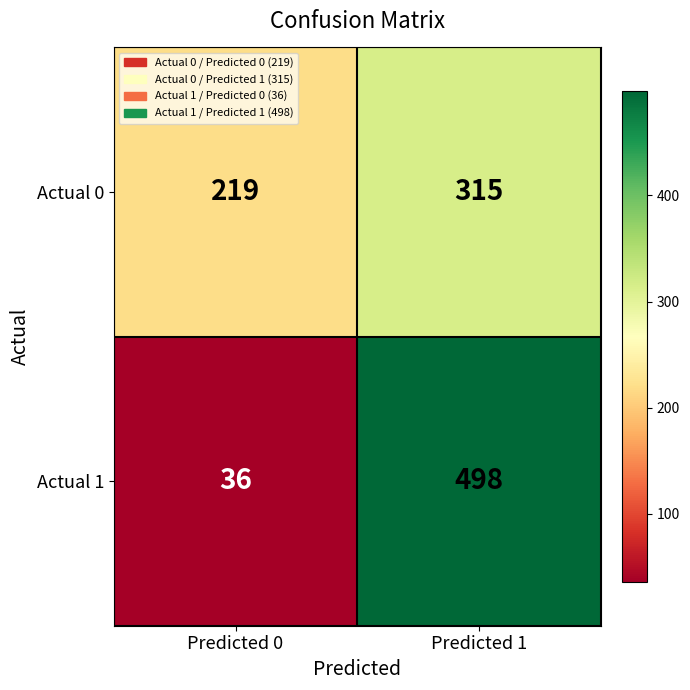

What is the average value of the Actual 0 series?

267